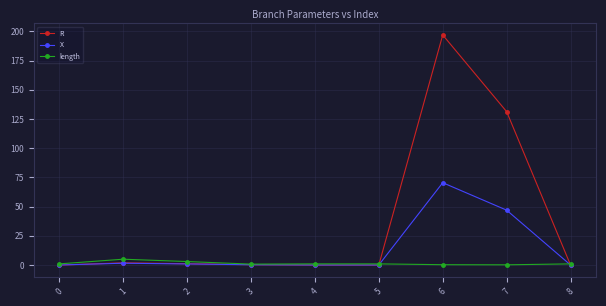

The R series shows 26.5 at 7. True or false?

False